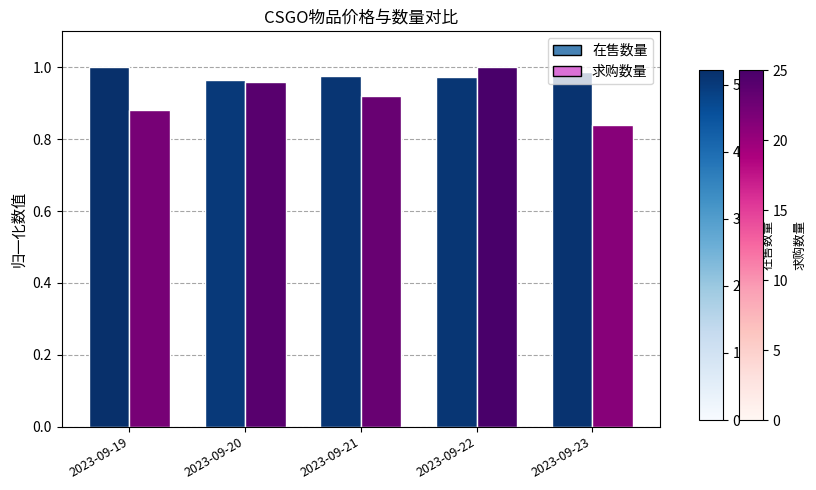

What is the total value across all series at 2023-09-19?

1.9